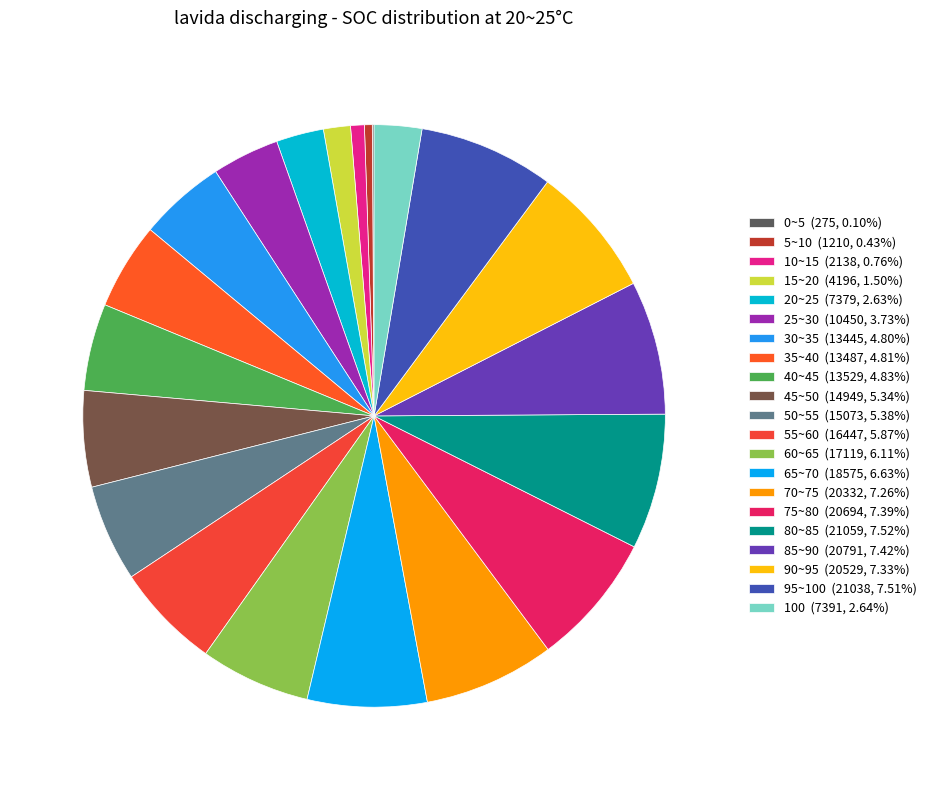

Does 45~50 represent more than half of the total?

No